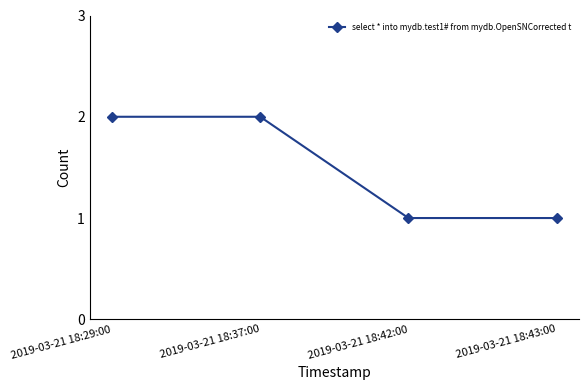

What is the sum of the values at 2019-03-21 18:29:00 and 2019-03-21 18:42:00?

3